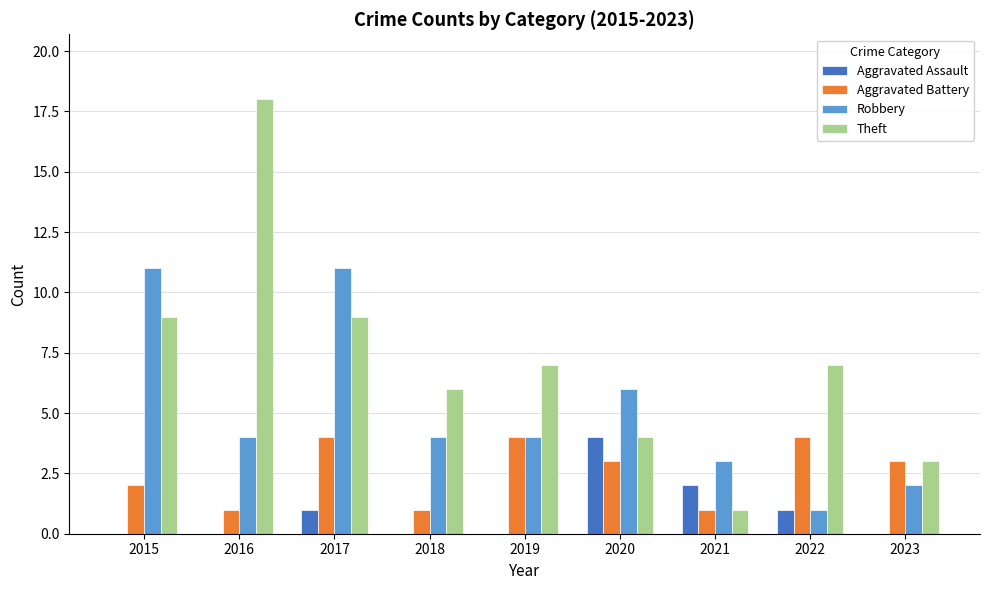

What is the sum of all Theft values?

64